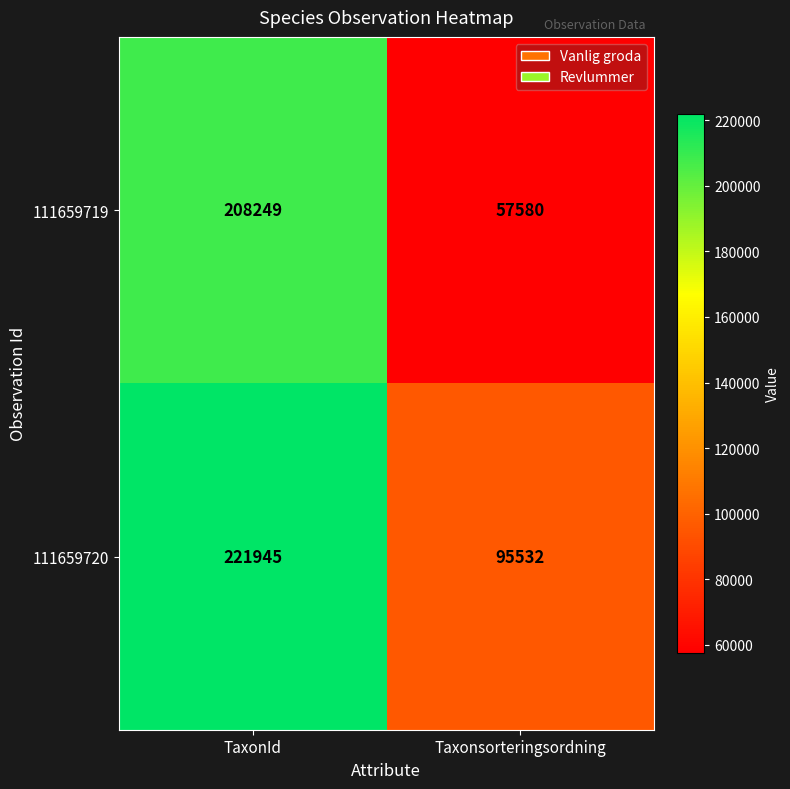

Between TaxonId and Taxonsorteringsordning, which series saw the biggest shift?

111659719